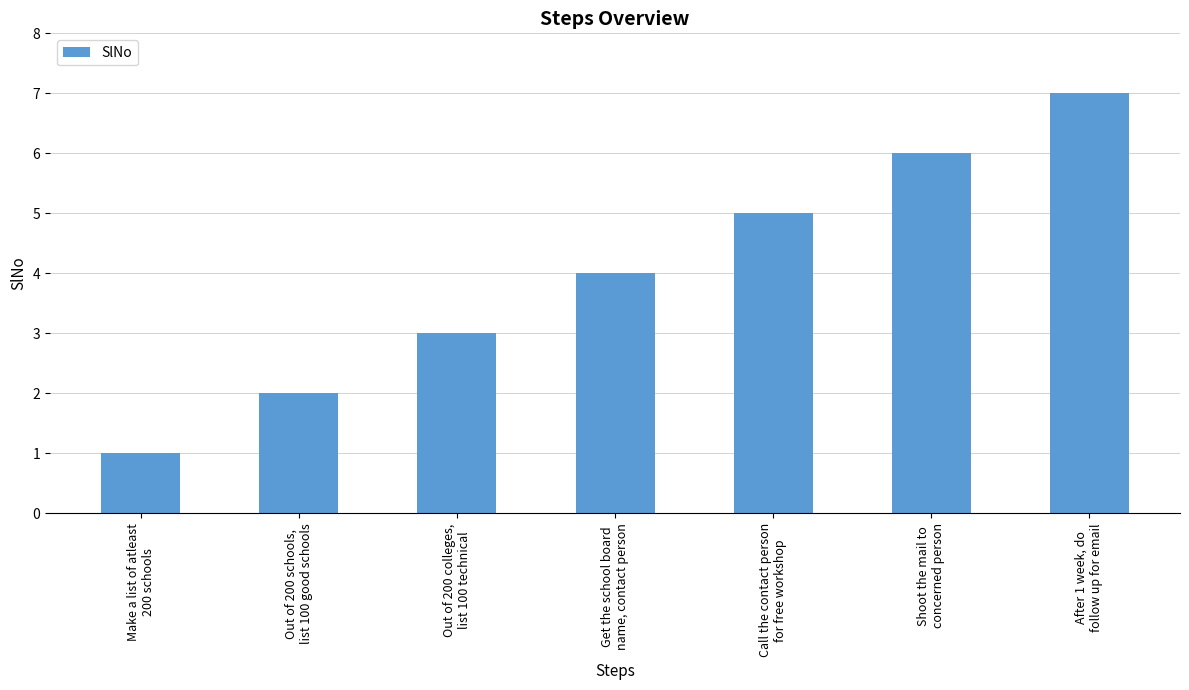

Reading right to left, transcribe all the data shown in this chart.

7	6	5	4	3	2	1